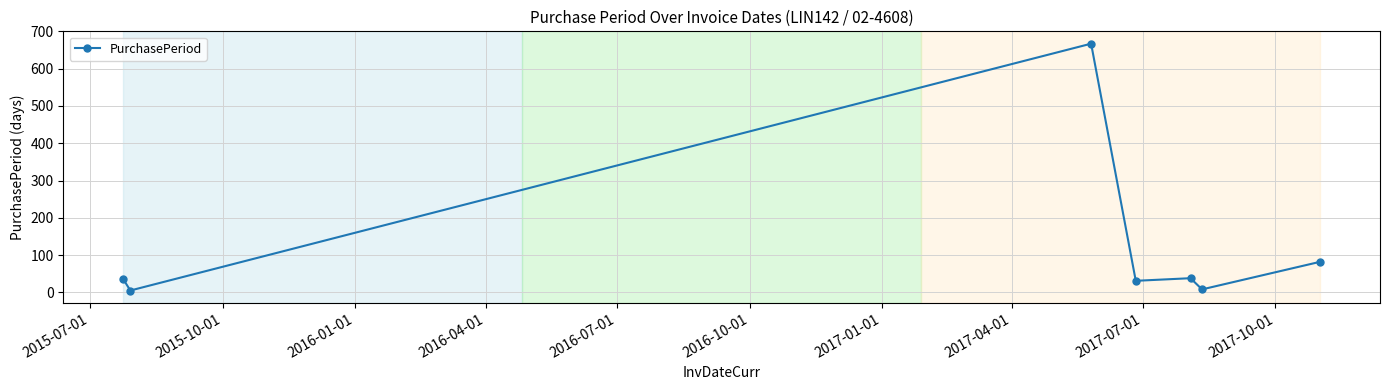

What is the average value?

124